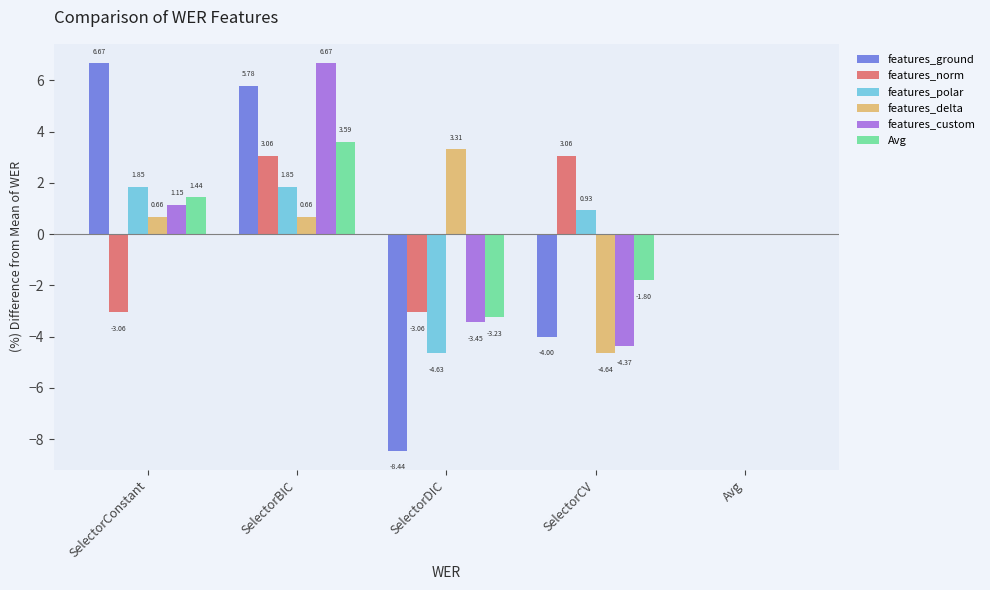

Between SelectorConstant and SelectorBIC, which series saw the biggest shift?

features_norm